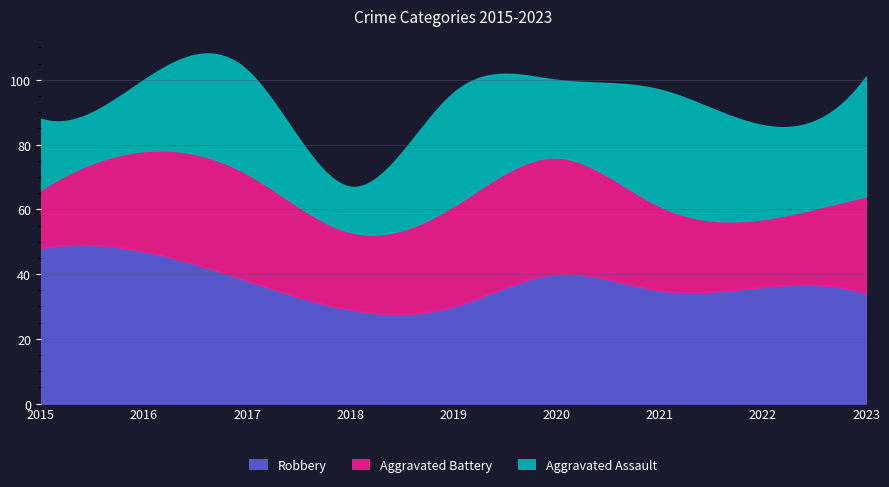

What is the total value across all series at 2017?

103